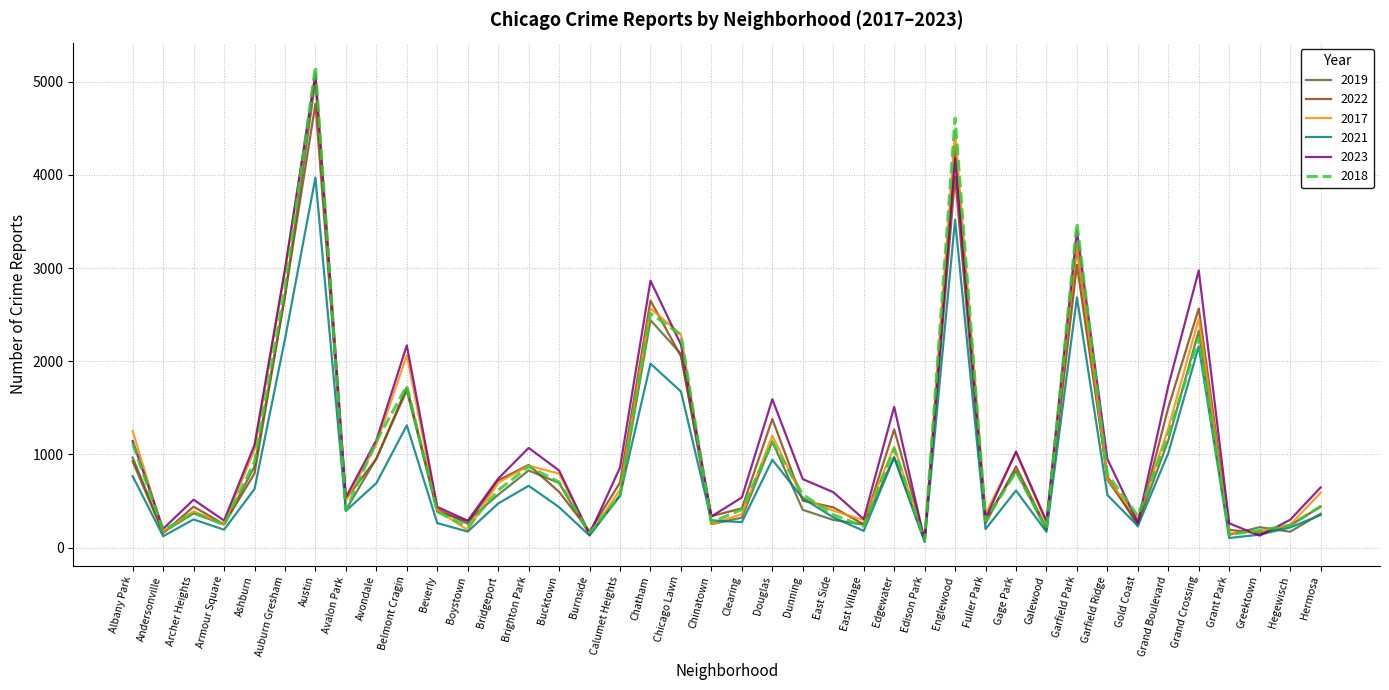

Which series has the largest range (max minus min)?

2018